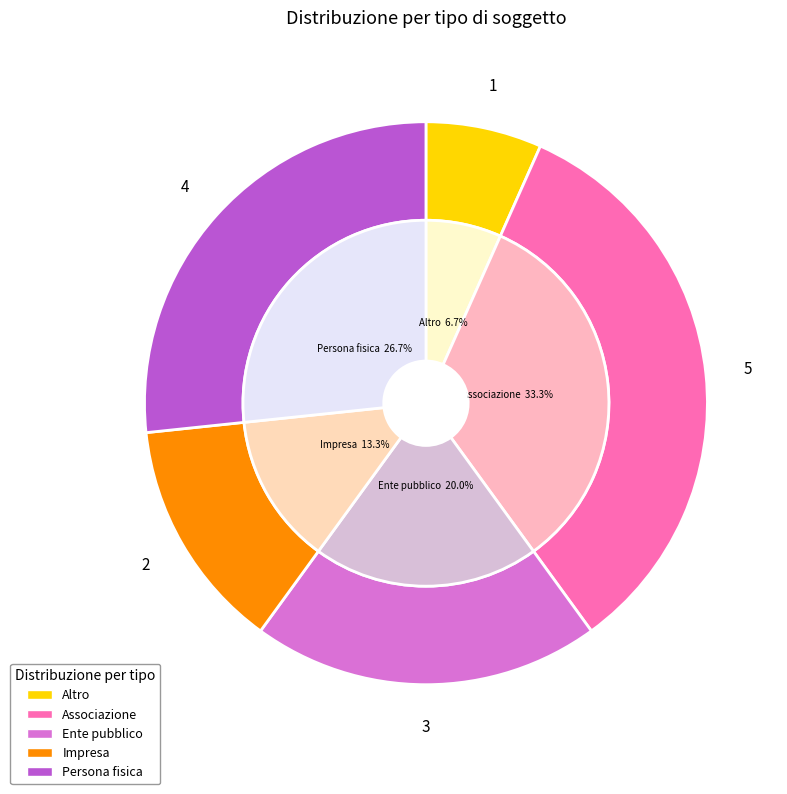

Between Persona fisica and Associazione, which is larger?

Associazione